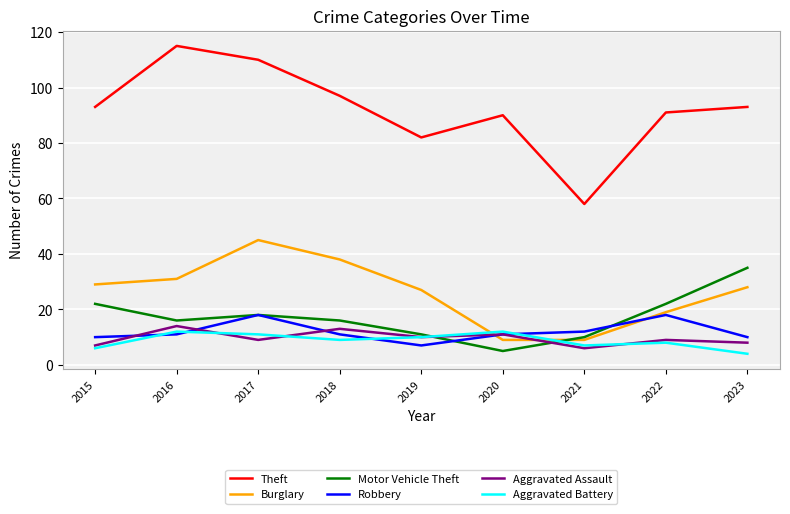

True or false: Theft and Motor Vehicle Theft cross at least once.

False